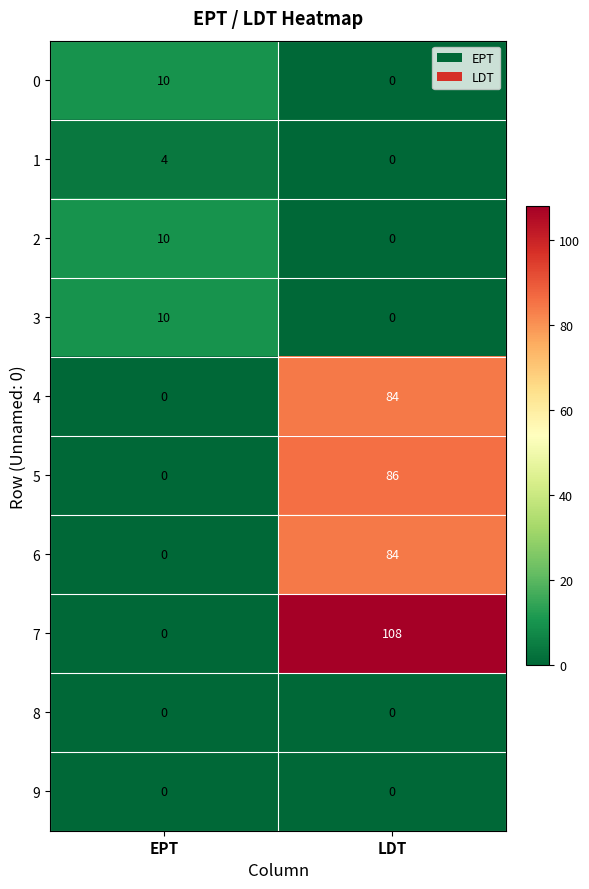

List the labels in order of 3 value, largest first.

EPT, LDT